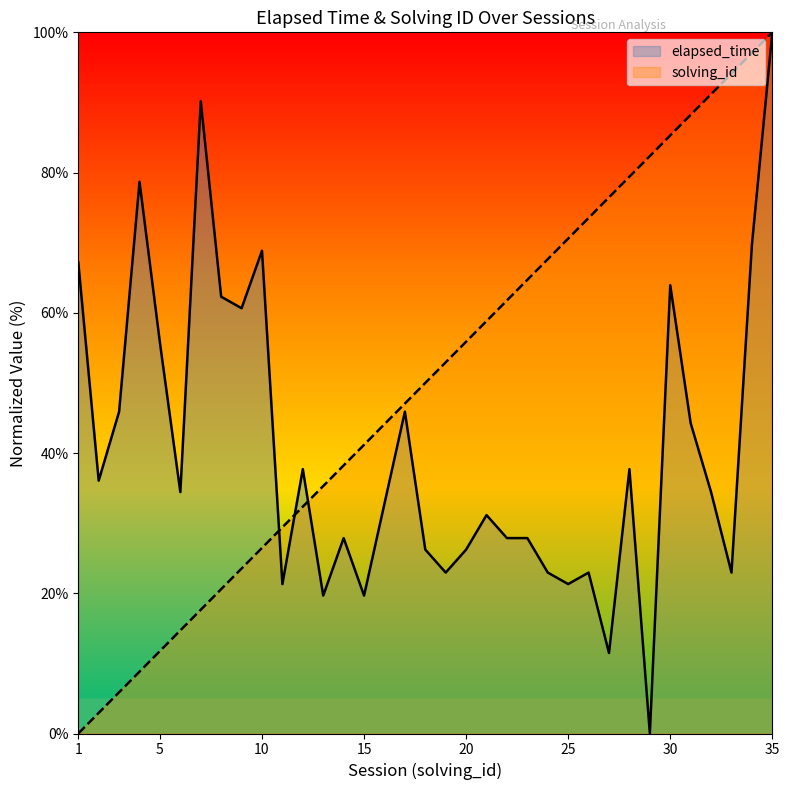

How many categories are shown in the chart?

35